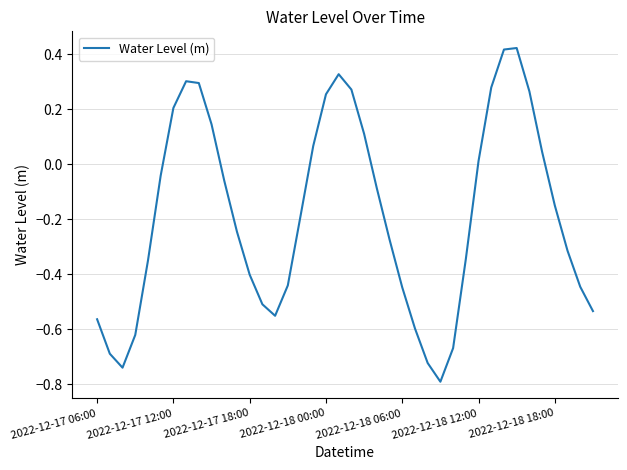

How many values are below 0?

25